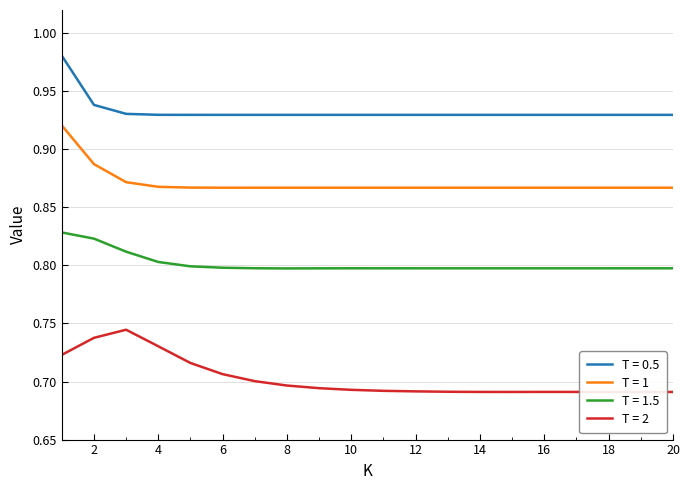

True or false: T = 1 and T = 2 intersect in this chart.

False